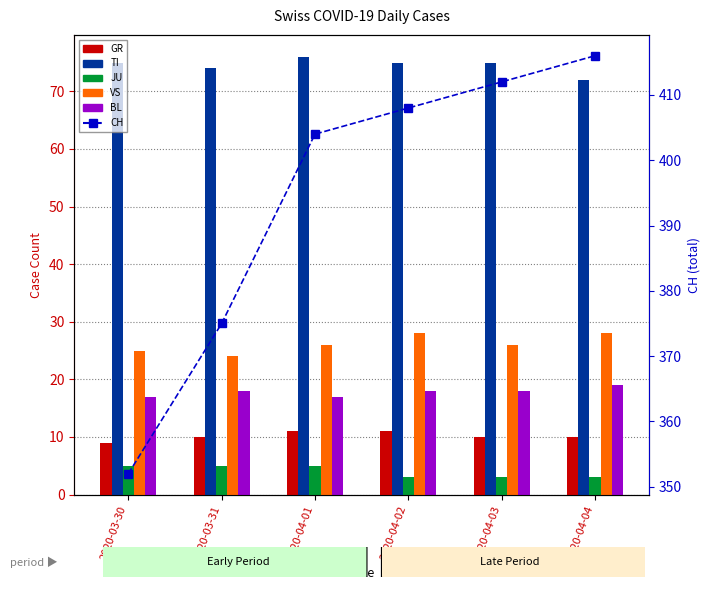

At how many categories does at least one series exceed 391?

4